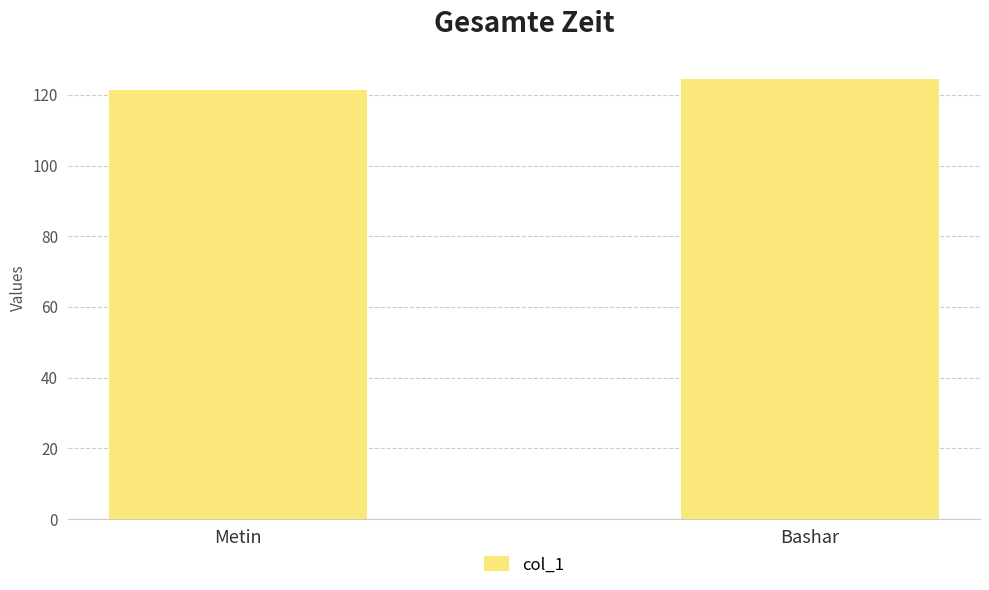

What is the change in value from Metin to Bashar?

+3.0